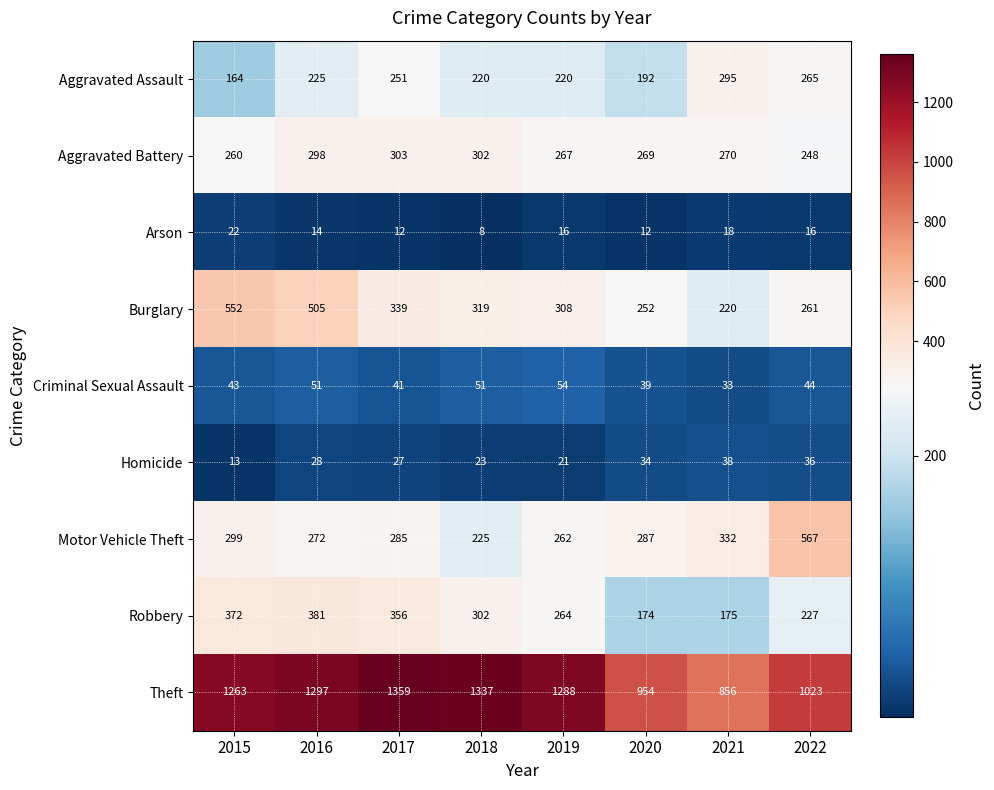

What is the spread (max minus min) of values at 2020?

942